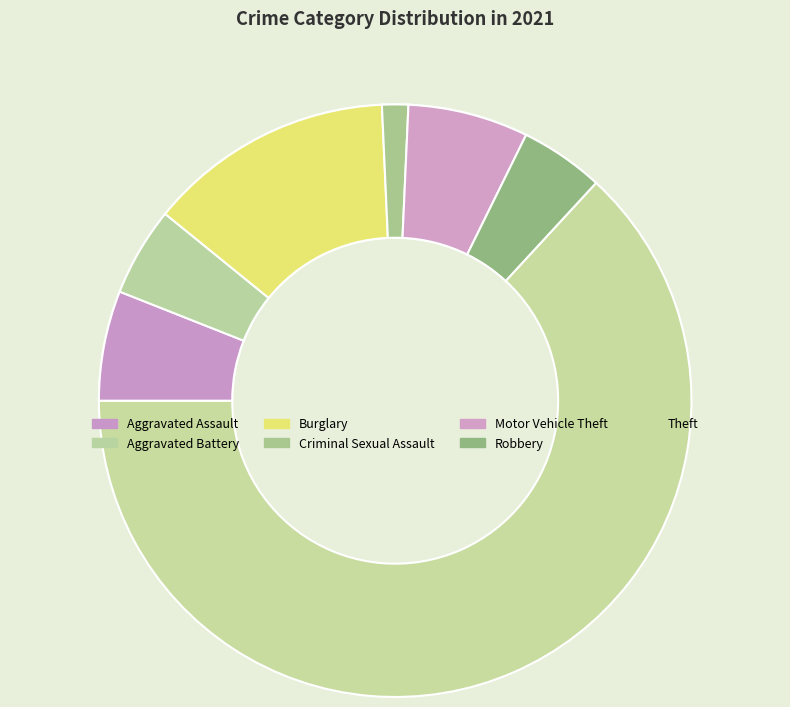

Rank the categories by value from lowest to highest.

Criminal Sexual Assault, Robbery, Aggravated Battery, Aggravated Assault, Motor Vehicle Theft, Burglary, Theft